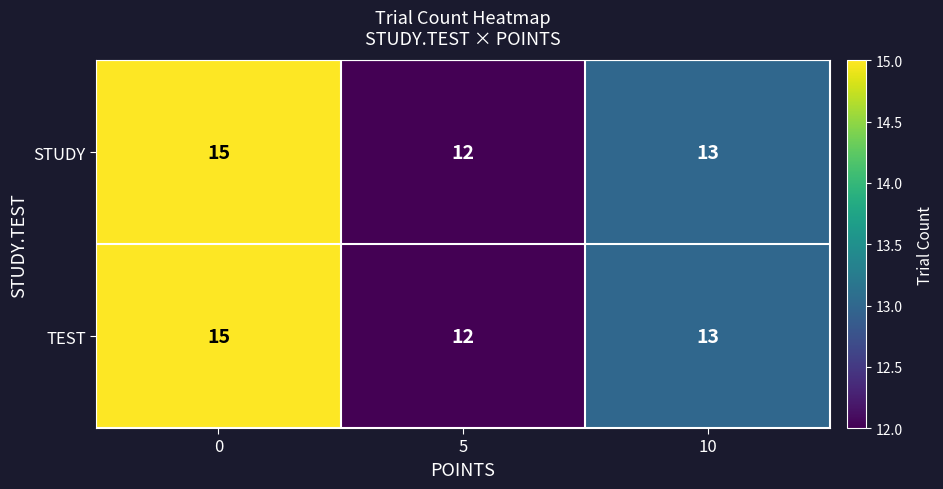

What value does the STUDY series have at 10?

13